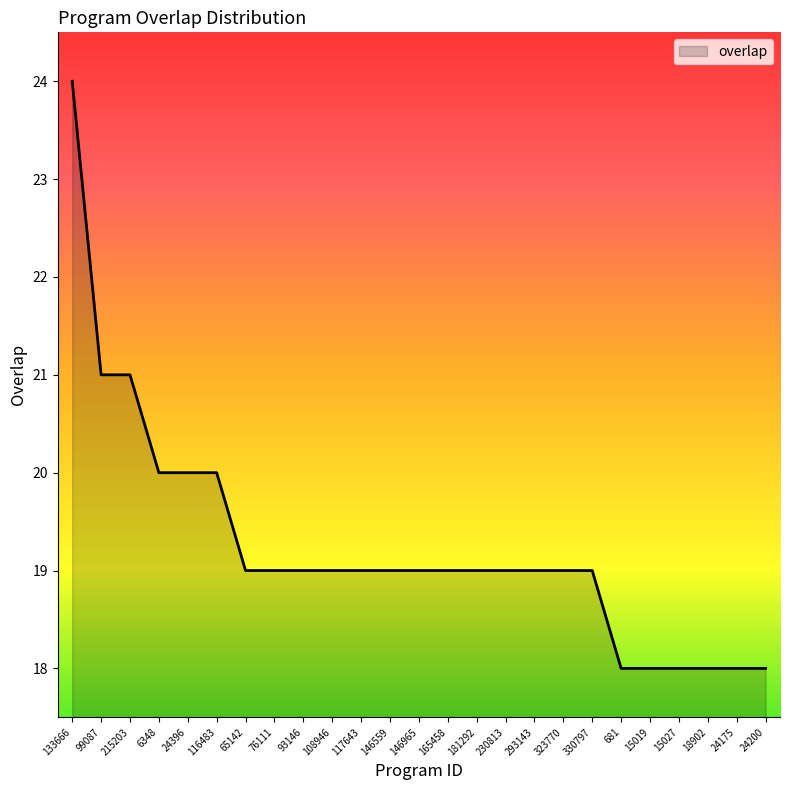

What is the ratio of the value at 6348 to the value at 133666?

0.8